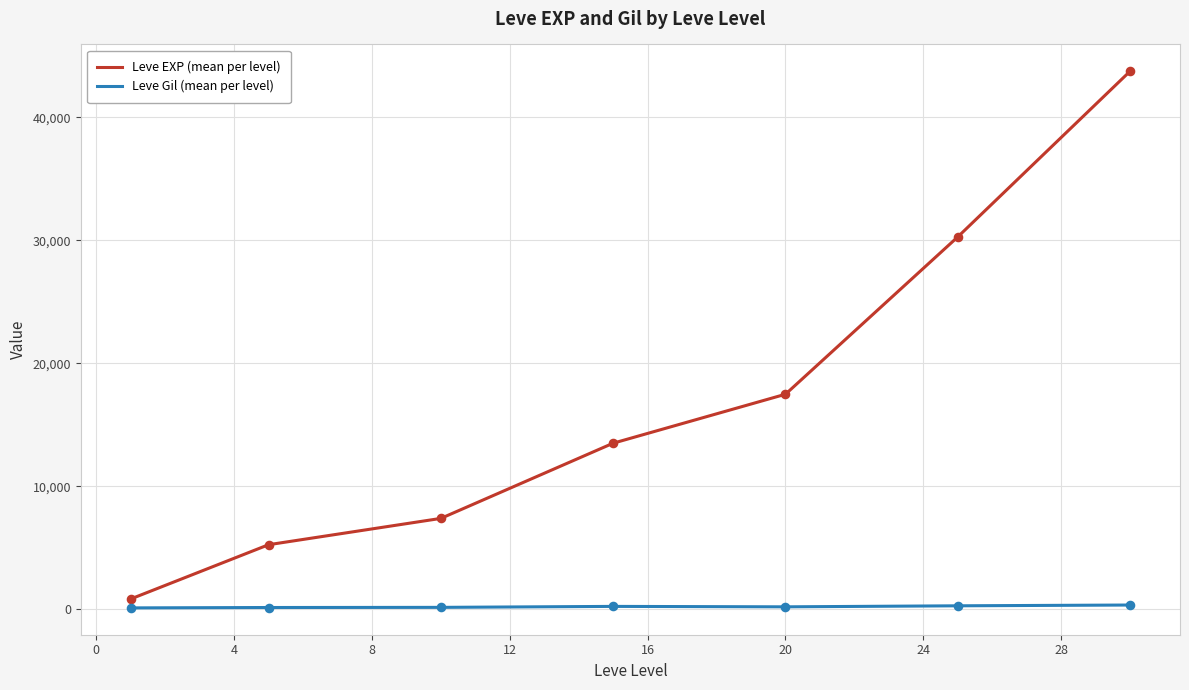

Which series has the largest total across all categories?

Leve EXP (mean per level)